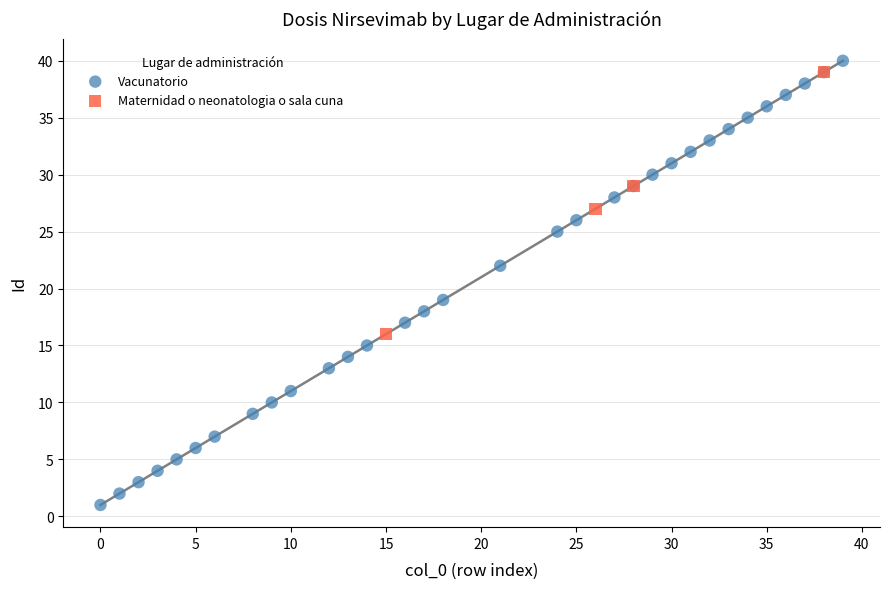

Which series has the widest spread of Y values?

Vacunatorio